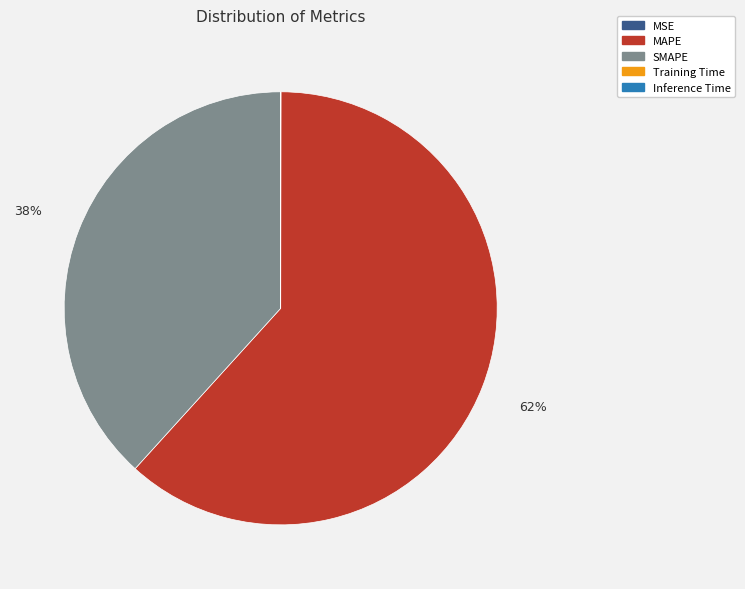

To the nearest percent, what is the average slice percentage?

20%